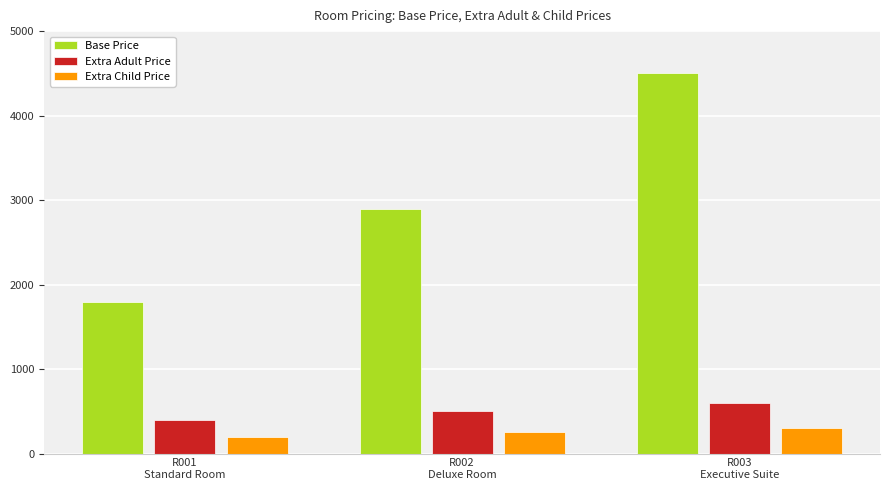

At which category does the chart reach its peak across all series?

R003
Executive Suite